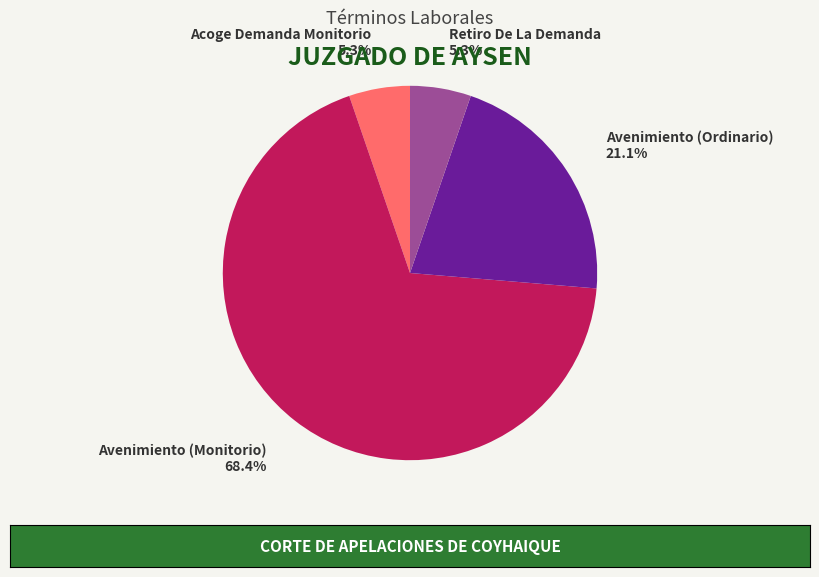

To the nearest percent, what is the difference between the largest and smallest slice percentages?

63%